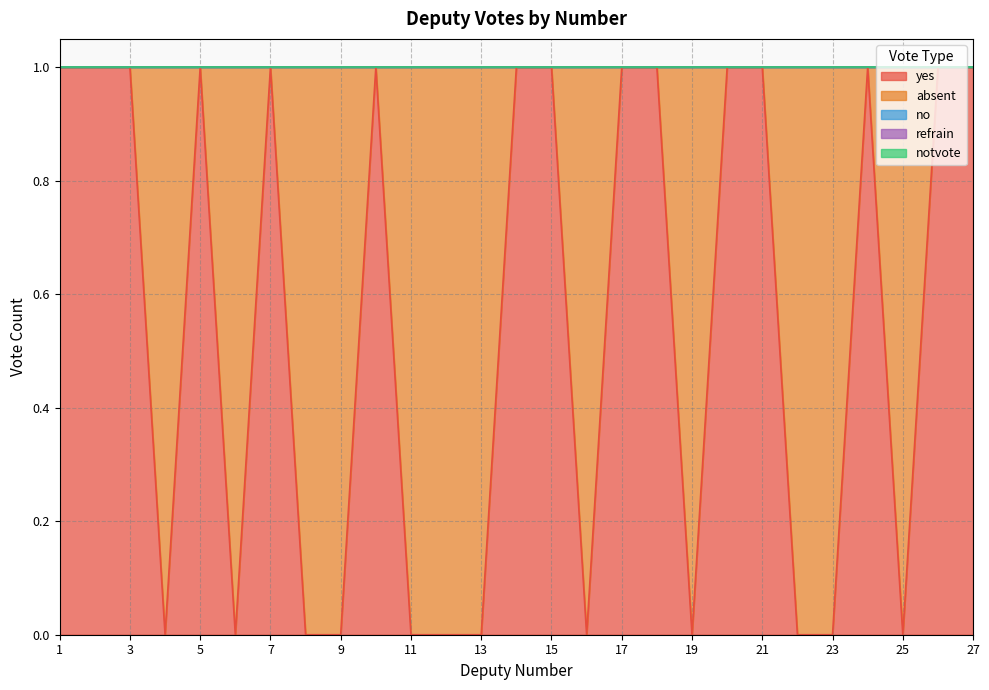

Reading left to right, what are all the values shown in this chart?

yes: 1=1	2=1	3=1	4=0	5=1	6=0	7=1	8=0	9=0	10=1	11=0	12=0	13=0	14=1	15=1	16=0	17=1	18=1	19=0	20=1	21=1	22=0	23=0	24=1	25=0	26=1	27=1
absent: 1=0	2=0	3=0	4=1	5=0	6=1	7=0	8=1	9=1	10=0	11=1	12=1	13=1	14=0	15=0	16=1	17=0	18=0	19=1	20=0	21=0	22=1	23=1	24=0	25=1	26=0	27=0
no: 1=0	2=0	3=0	4=0	5=0	6=0	7=0	8=0	9=0	10=0	11=0	12=0	13=0	14=0	15=0	16=0	17=0	18=0	19=0	20=0	21=0	22=0	23=0	24=0	25=0	26=0	27=0
refrain: 1=0	2=0	3=0	4=0	5=0	6=0	7=0	8=0	9=0	10=0	11=0	12=0	13=0	14=0	15=0	16=0	17=0	18=0	19=0	20=0	21=0	22=0	23=0	24=0	25=0	26=0	27=0
notvote: 1=0	2=0	3=0	4=0	5=0	6=0	7=0	8=0	9=0	10=0	11=0	12=0	13=0	14=0	15=0	16=0	17=0	18=0	19=0	20=0	21=0	22=0	23=0	24=0	25=0	26=0	27=0